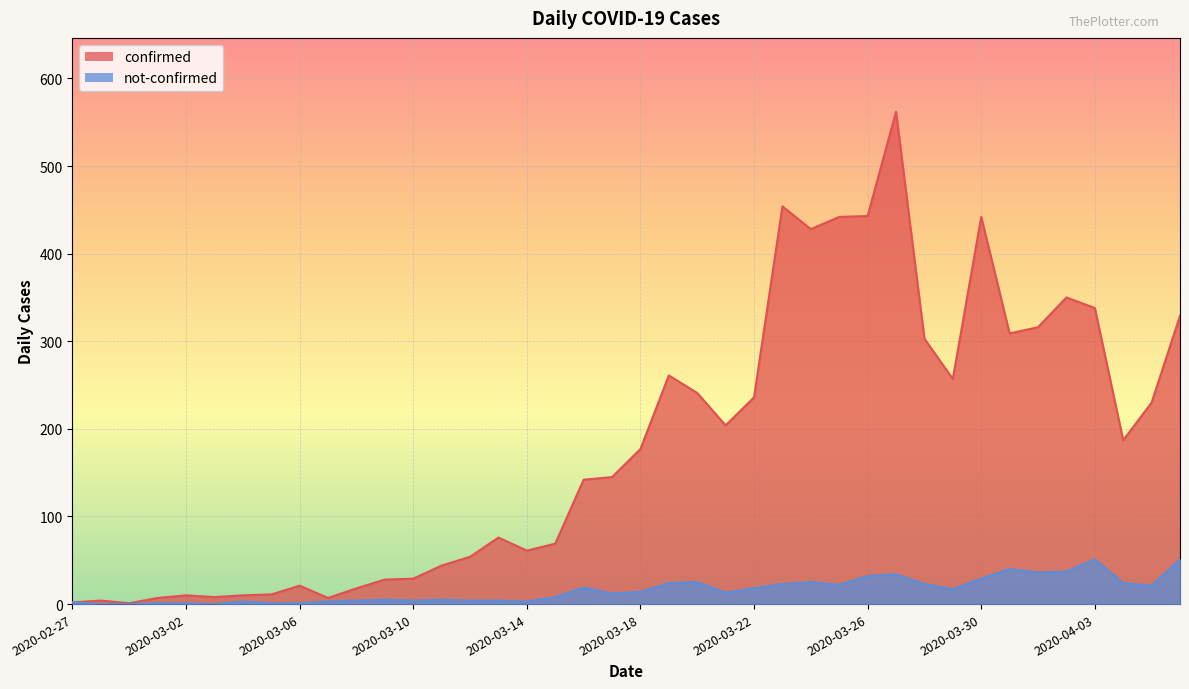

The value of confirmed at 2020-03-15 is 116. True or false?

False